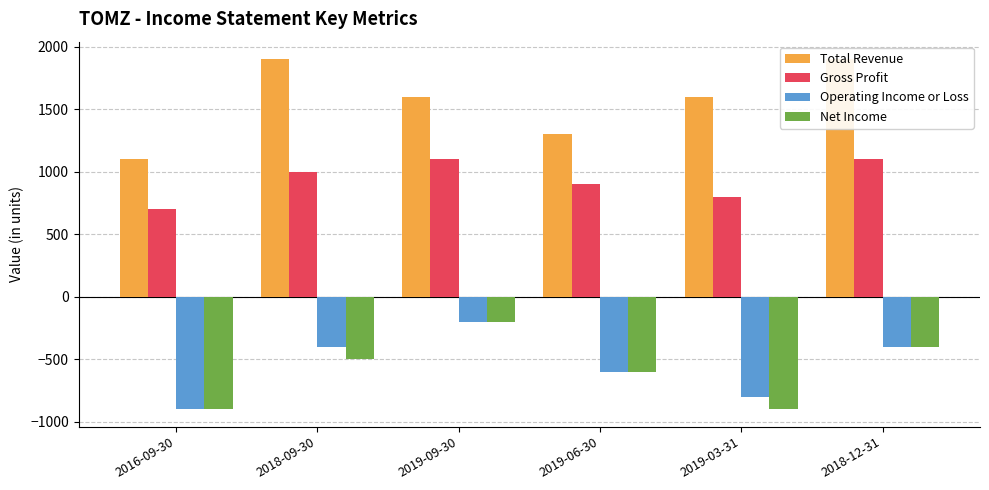

The Gross Profit series shows 1100 at 2018-12-31. True or false?

True